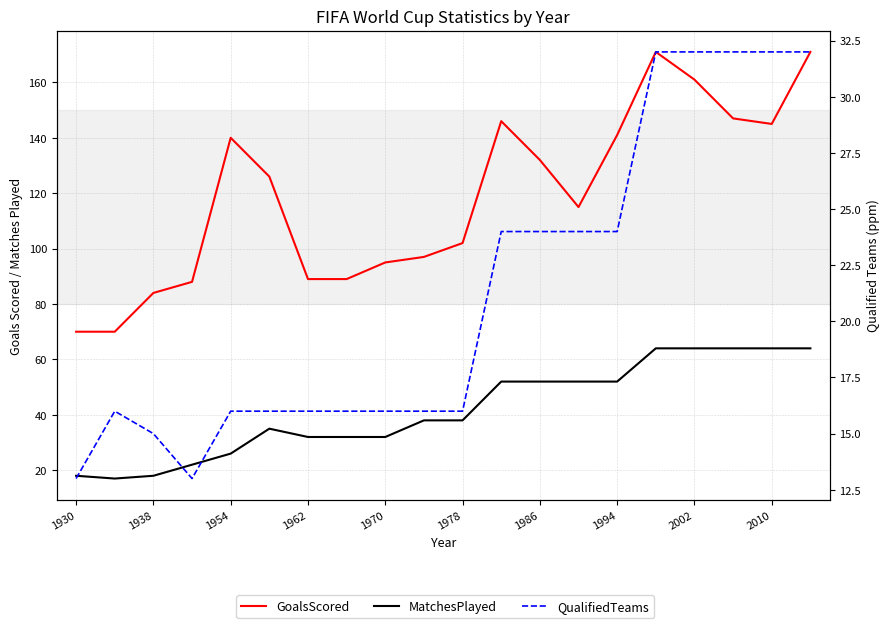

Rank the series by their average value, from highest to lowest.

GoalsScored, MatchesPlayed, QualifiedTeams